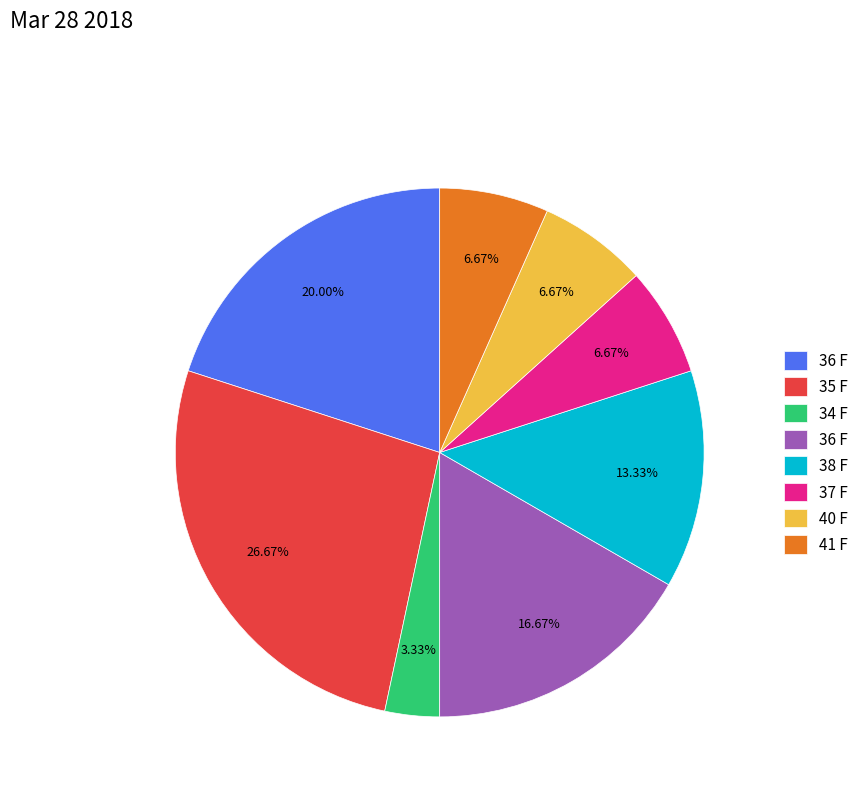

Is there any slice that represents more than half of the pie?

No